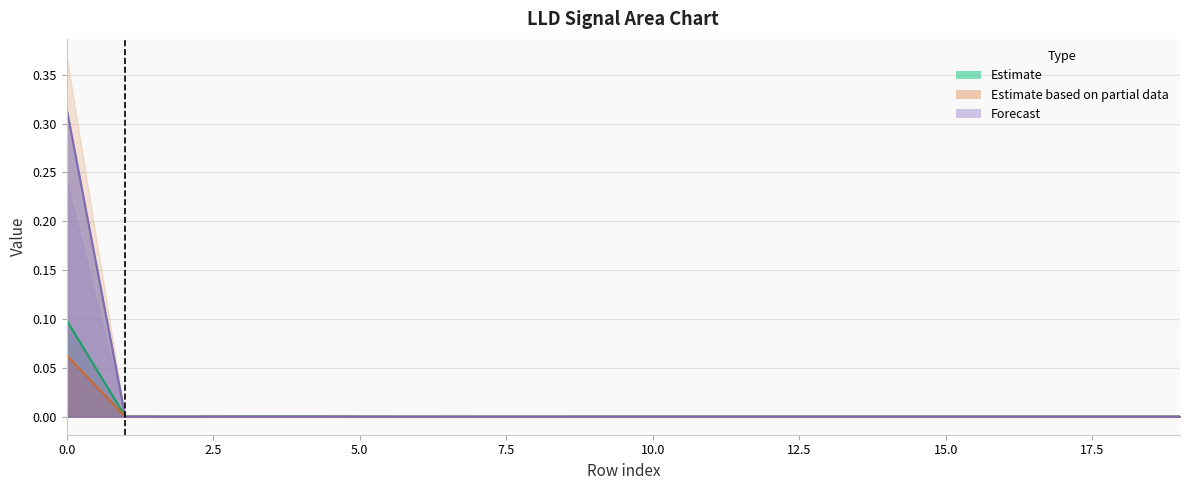

Rank the series by their maximum value, from lowest to highest.

Estimate partial (orange band) line, Estimate (green band) line, Forecast (purple band) line